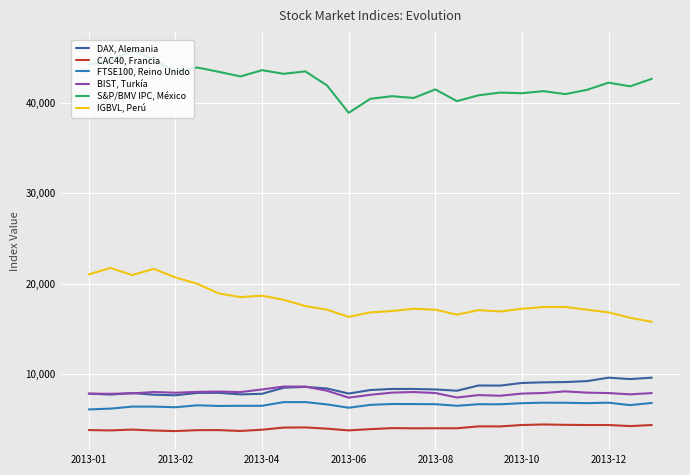

Rank the series by their maximum value, from lowest to highest.

CAC40, Francia, FTSE100, Reino Unido, BIST, Turkía, DAX, Alemania, IGBVL, Perú, S&P/BMV IPC, México